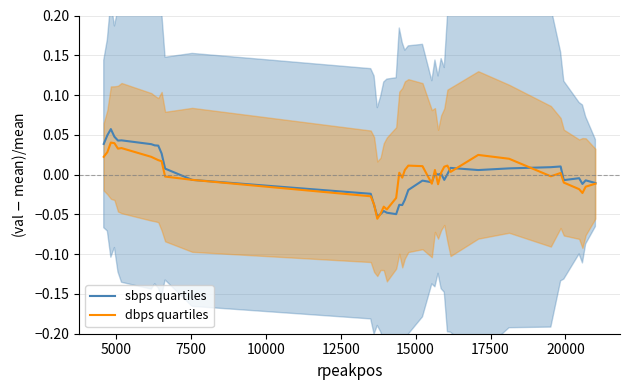

How many categories are shown in the chart?

40